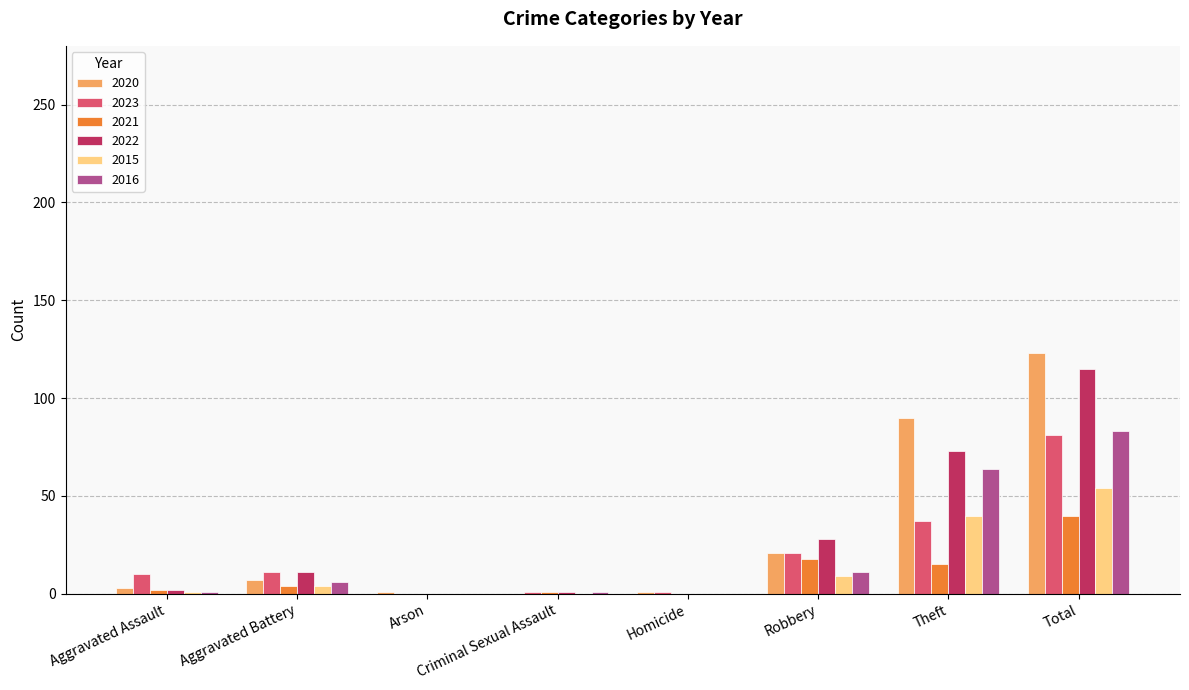

Which category has the highest value in the 2023 series?

Total